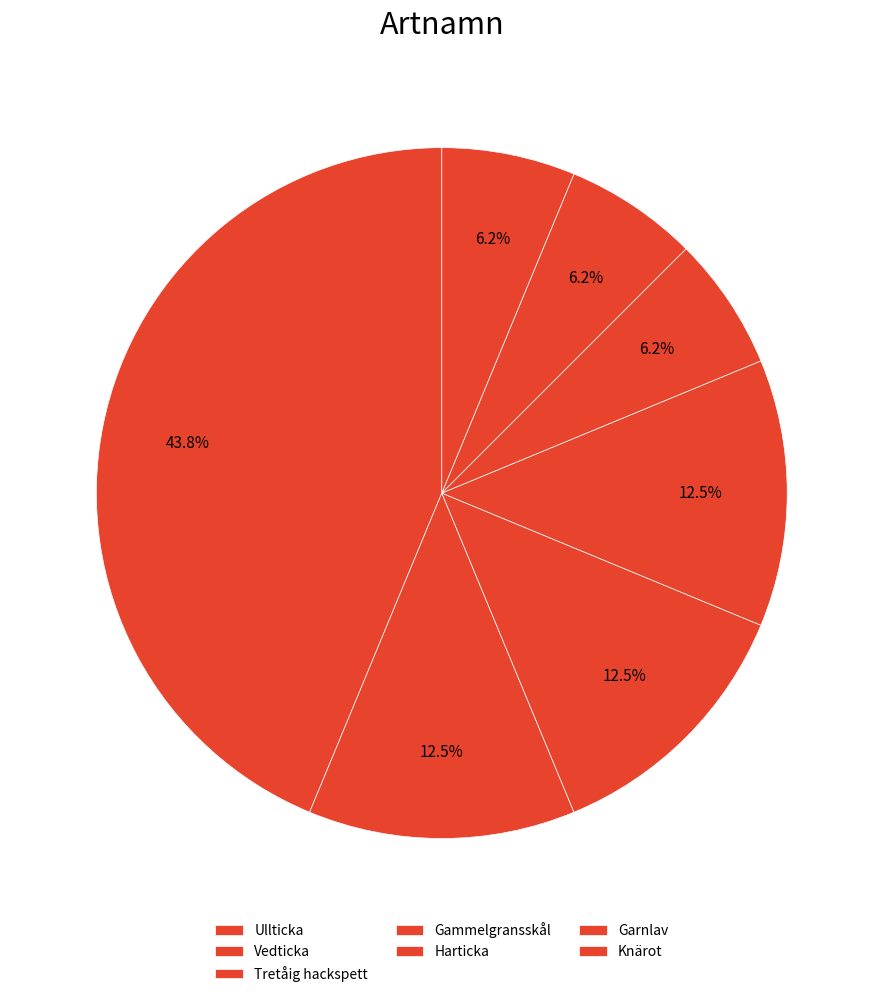

What is the ratio of the value at Knärot to the value at Harticka?

1.0